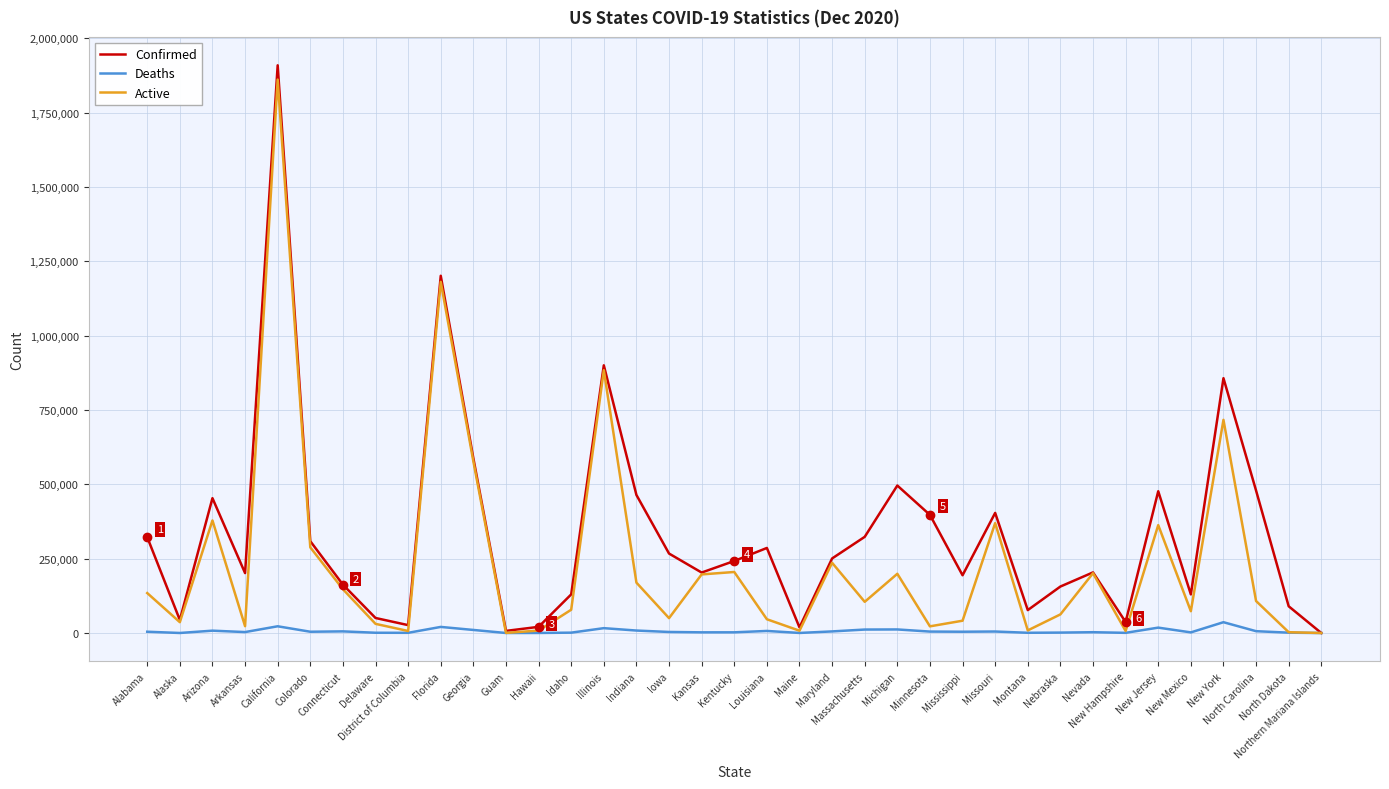

Is this an area chart (filled region under the line)?

No